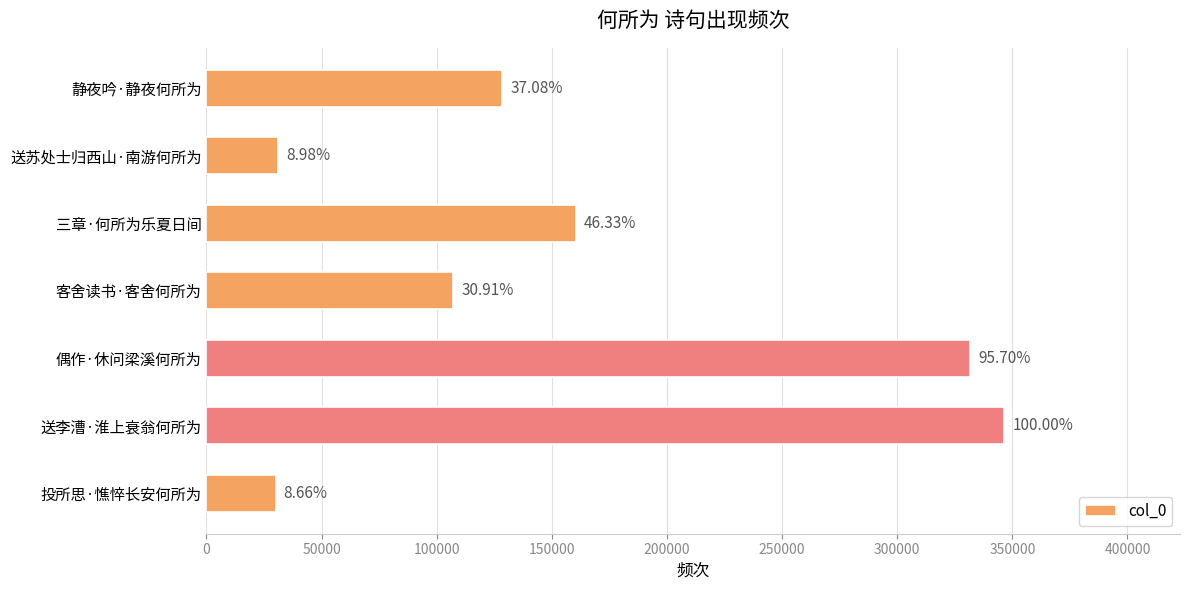

Are the bars grouped side by side (vs. stacked)?

No